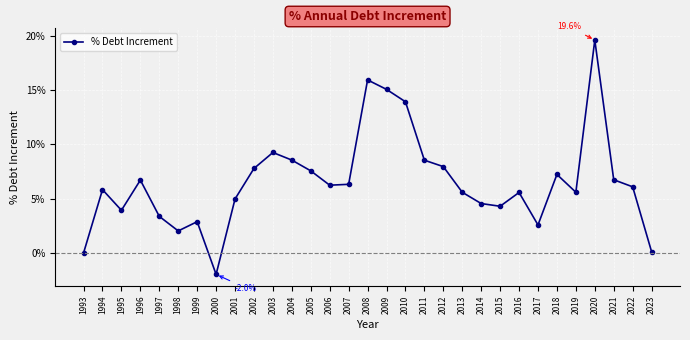

Is this an area chart (filled region under the line)?

No